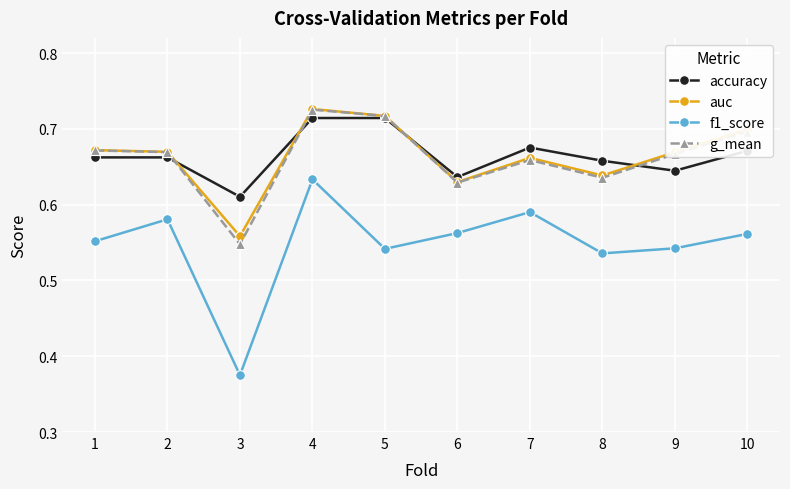

What is the sum of all g_mean values?

6.6